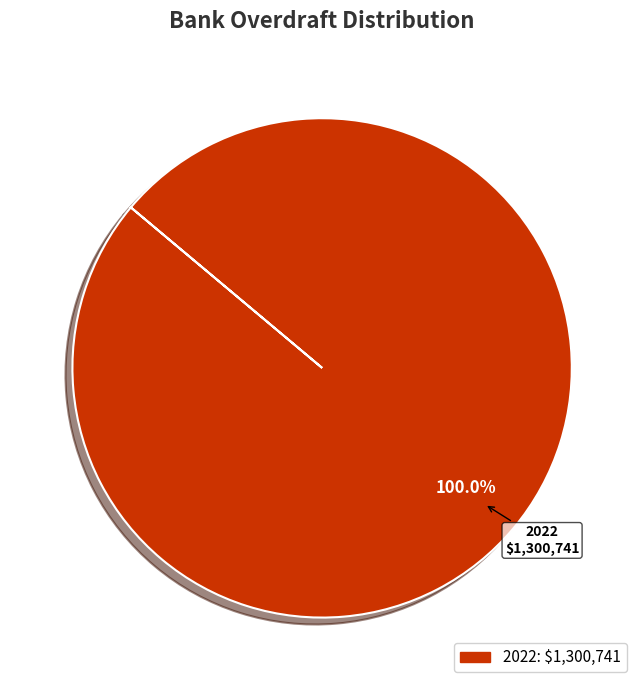

Rank the categories by value from highest to lowest.

2022